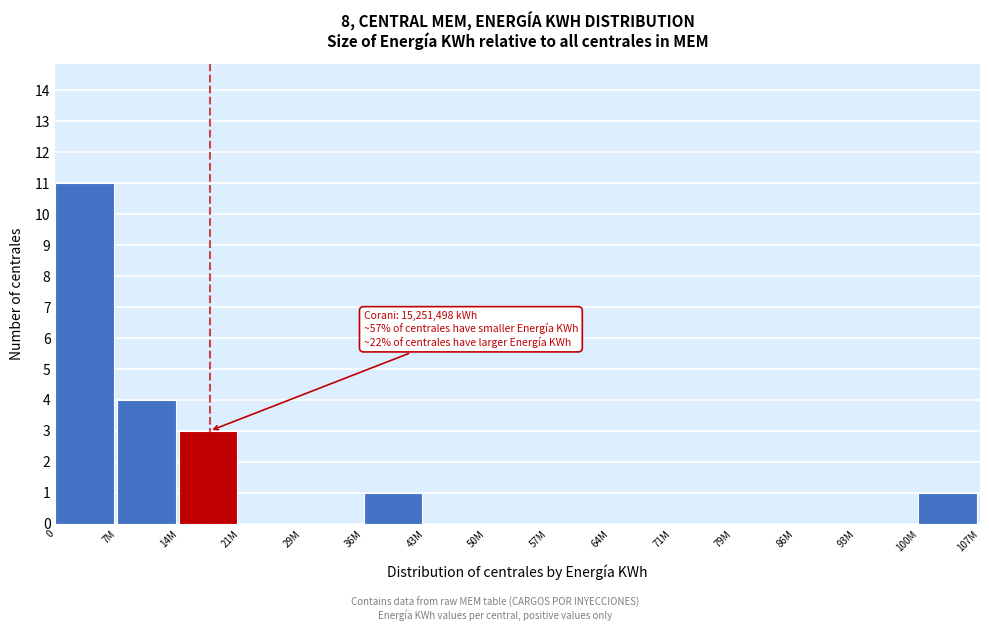

Reading left to right, transcribe all the data shown in this chart.

0=11	7M=4	14M=3	21M=0	29M=0	36M=1	43M=0	50M=0	57M=0	64M=0	71M=0	79M=0	86M=0	93M=0	100M=1